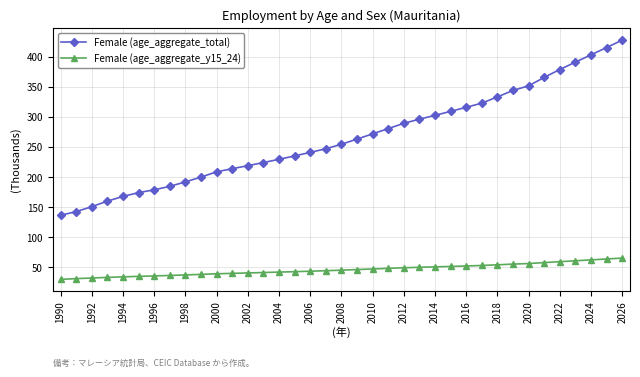

What is the difference between the maximum and minimum values in the Female (age_aggregate_y15_24) series?

35.3